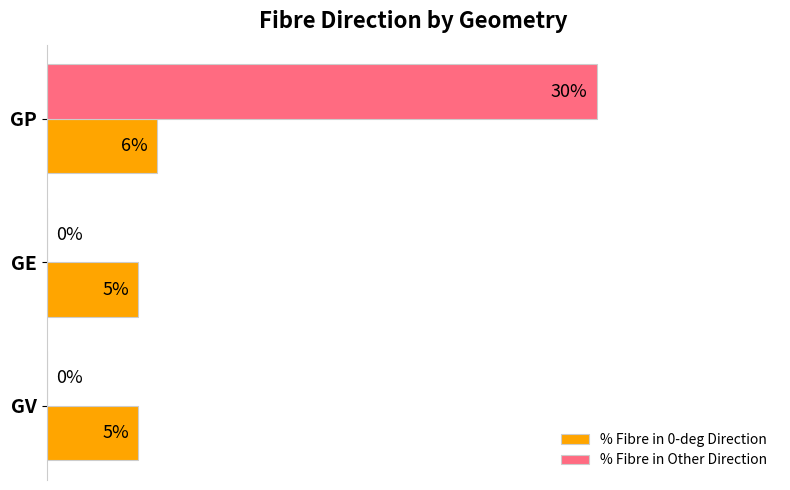

Which category has the highest value in the % Fibre in 0-deg Direction series?

GP